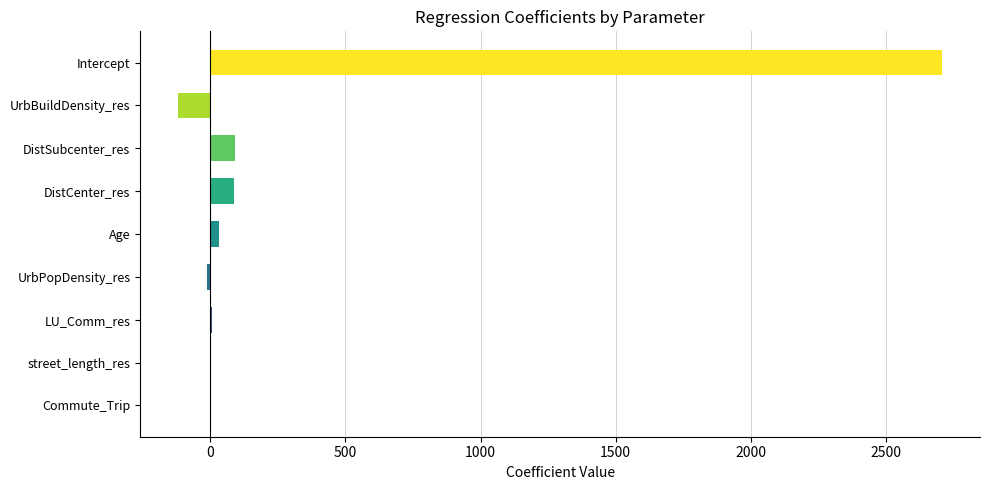

The value at DistCenter_res is 88.7. True or false?

True